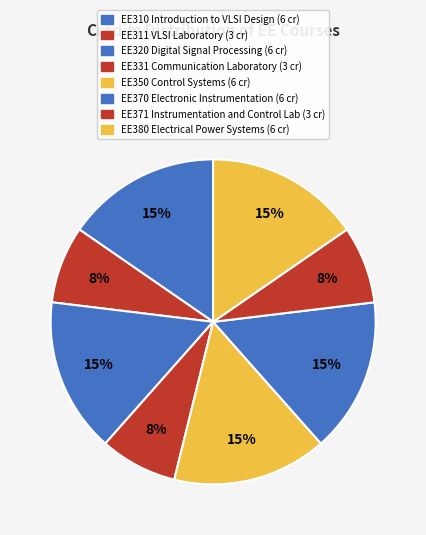

How many segments does this pie chart have?

8